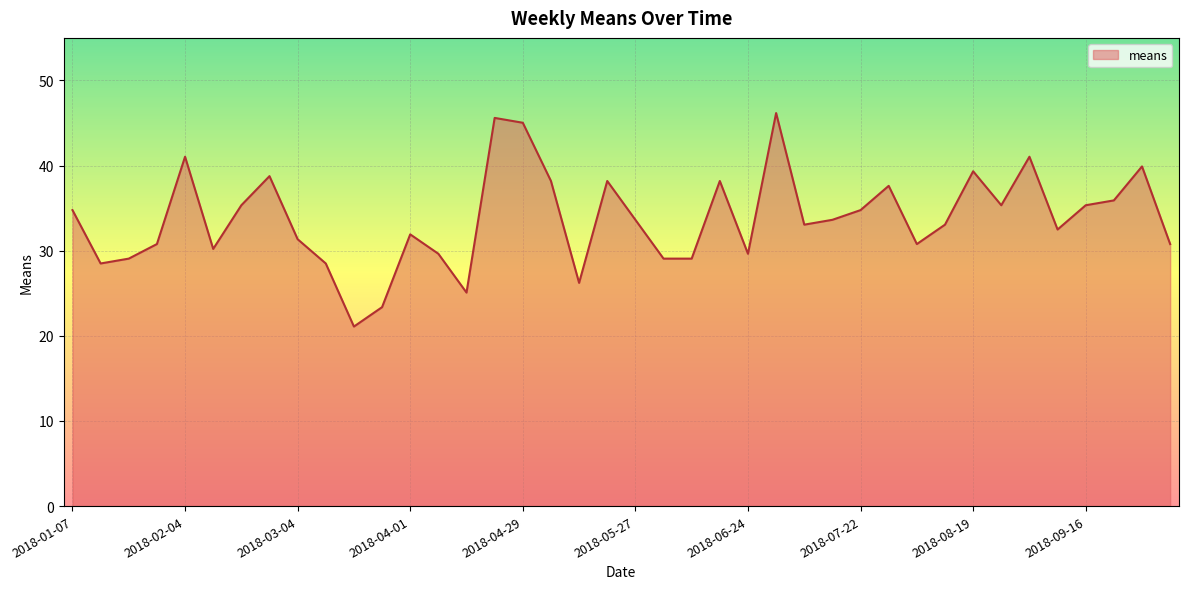

What is the greatest value displayed?

46.2